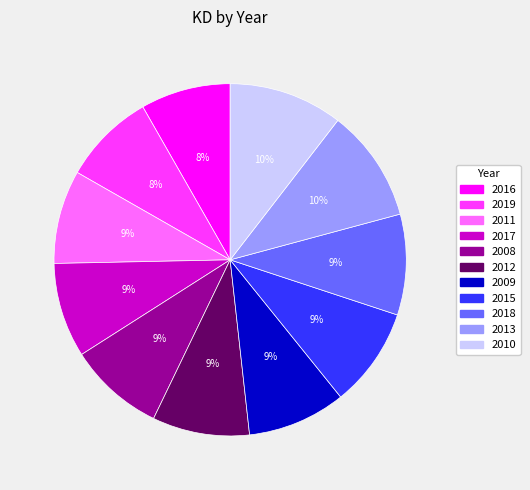

Is 2013 the majority of the pie?

No